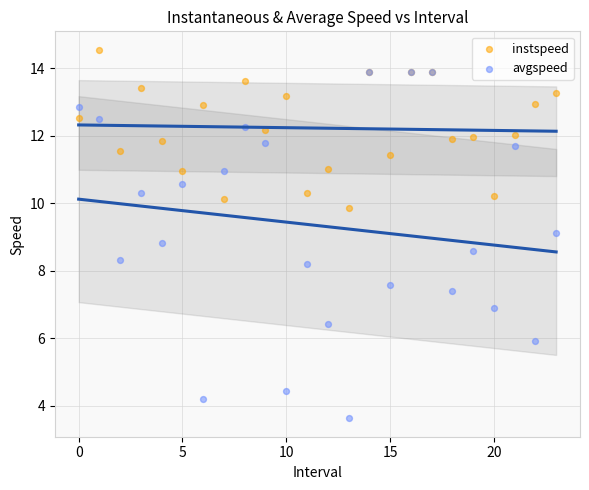

What are all the series names shown in the legend?

instspeed, avgspeed